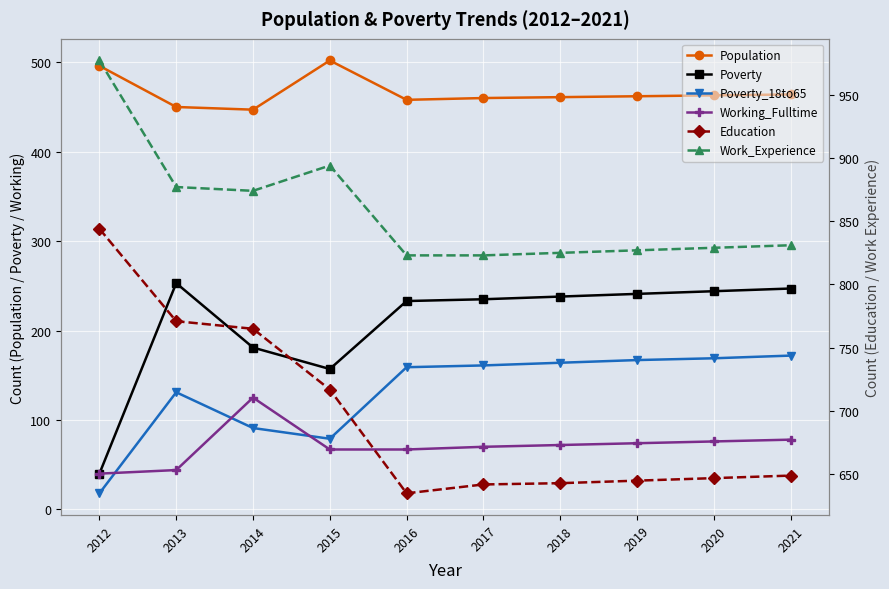

Rank the series at 2013 from lowest to highest value.

Working_Fulltime, Poverty_18to65, Poverty, Population, Education, Work_Experience